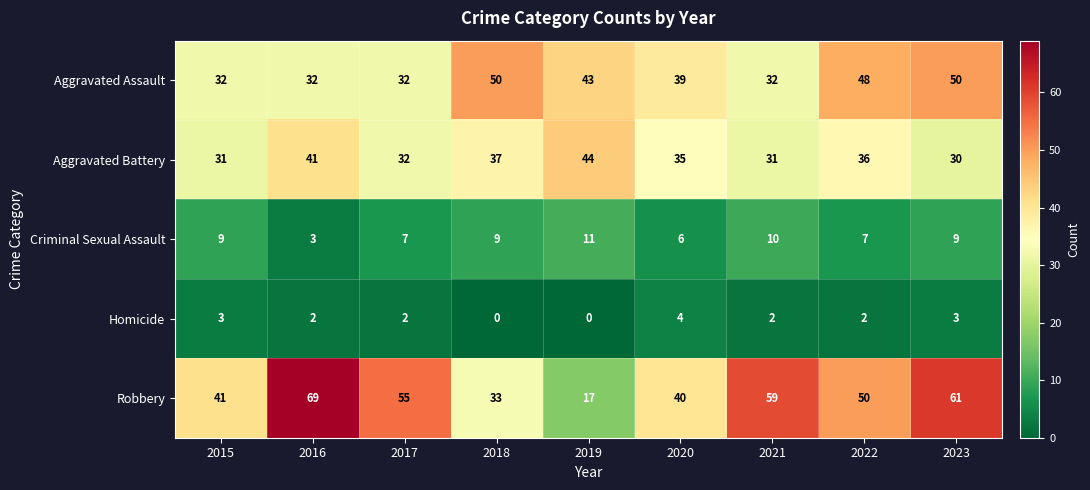

What is the maximum value shown in the chart?

69